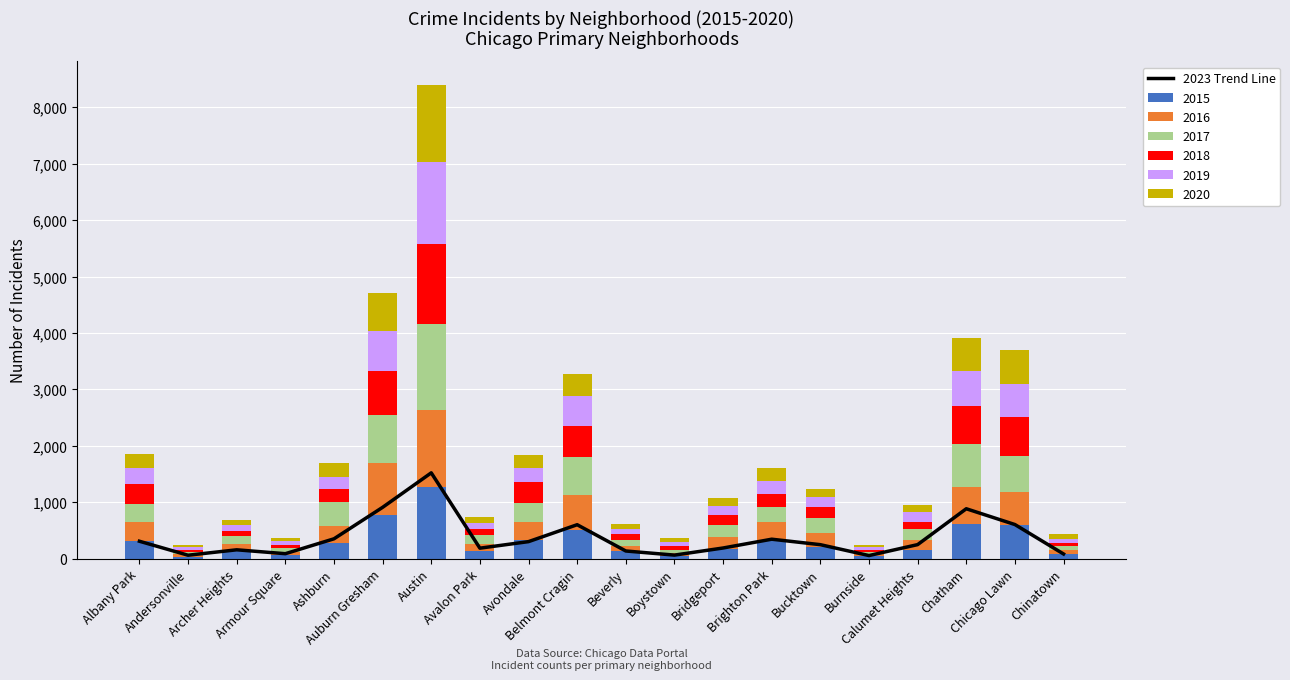

List the labels in order of value, smallest first.

Burnside, Andersonville, Boystown, Chinatown, Armour Square, Beverly, Archer Heights, Avalon Park, Bridgeport, Bucktown, Calumet Heights, Avondale, Albany Park, Brighton Park, Ashburn, Belmont Cragin, Chicago Lawn, Chatham, Auburn Gresham, Austin